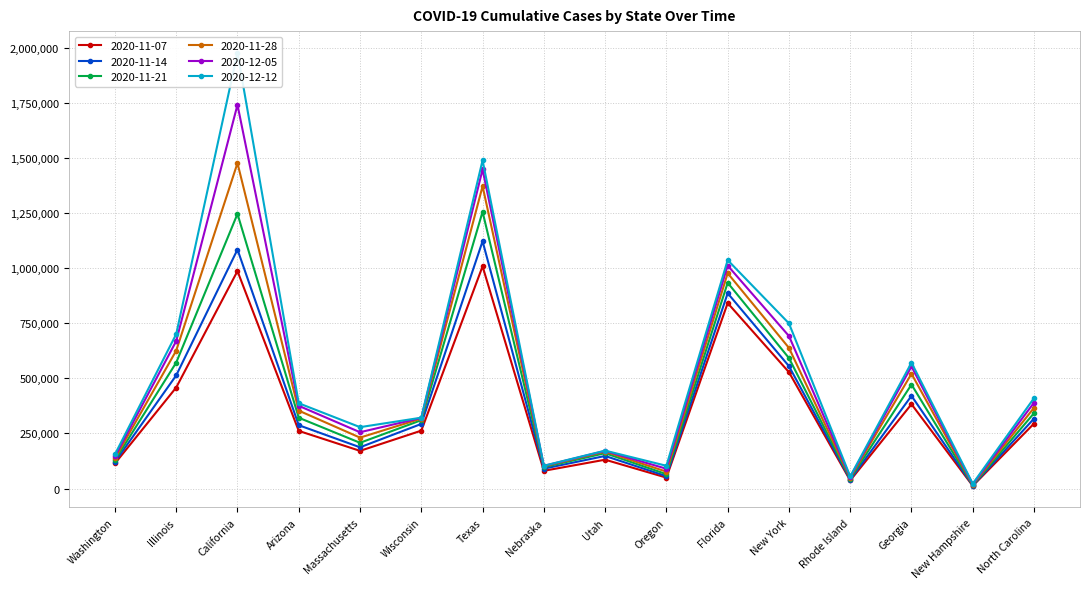

What is the label of the 12th point from the right?

Massachusetts